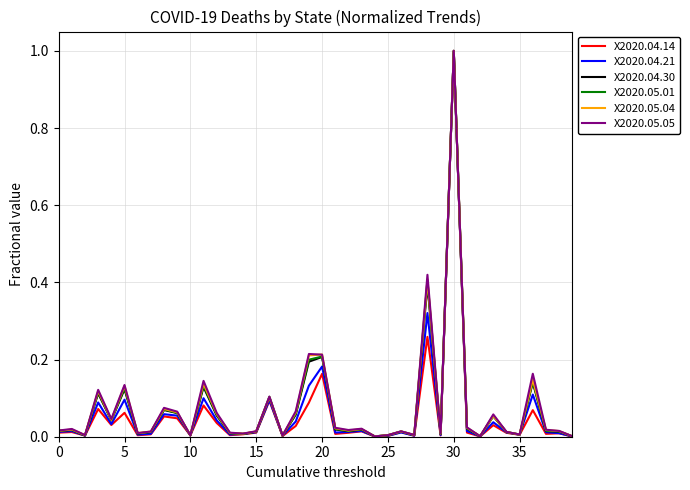

What is the maximum value shown in the chart?

1.0